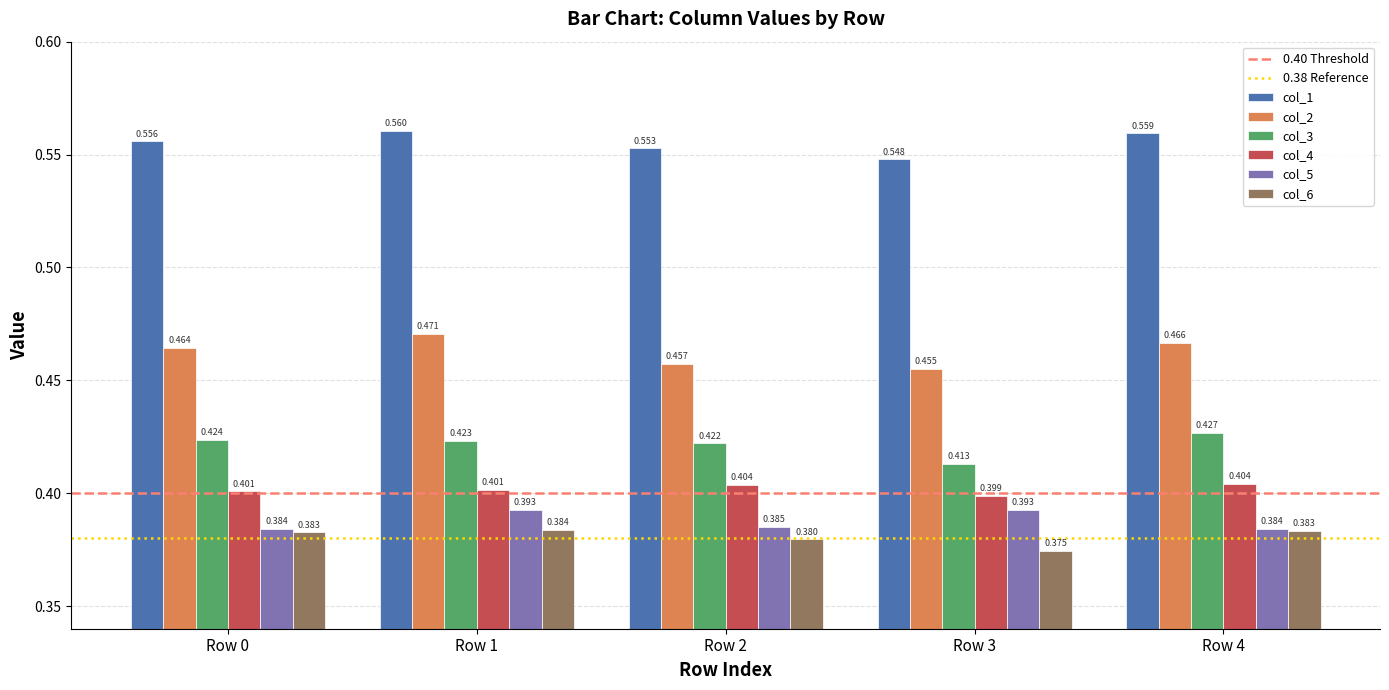

What is the average value of the col_3 series?

0.4